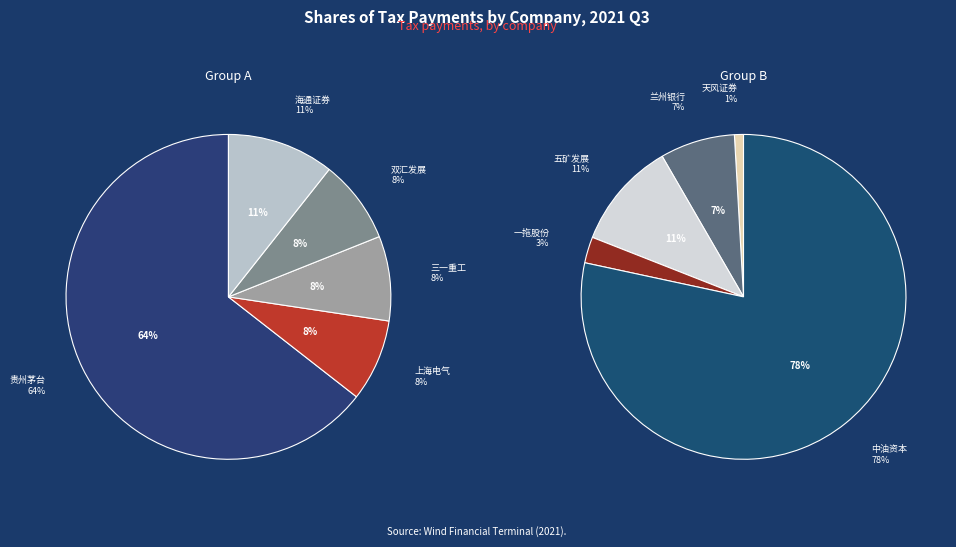

How many slices are in this pie chart?

10